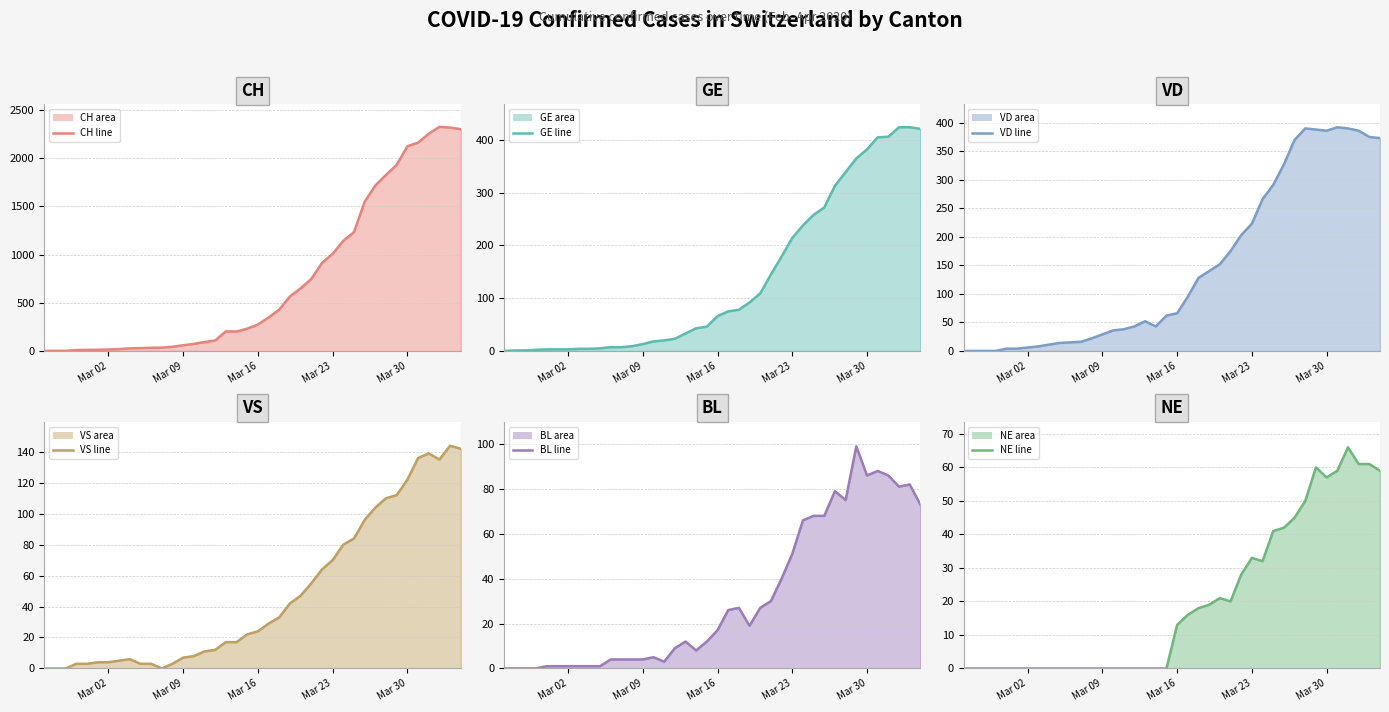

Is the value of VS (line) at 37 greater than the value of BL (line) at Mar 09?

Yes